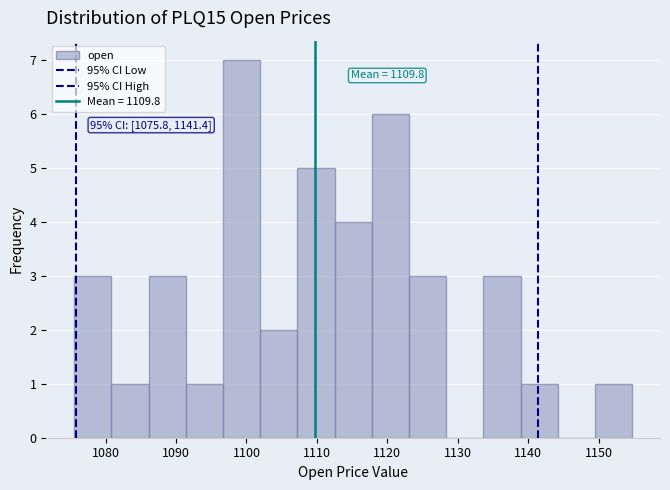

Over which range of the x-axis is the bar tallest?

1097 to 1102